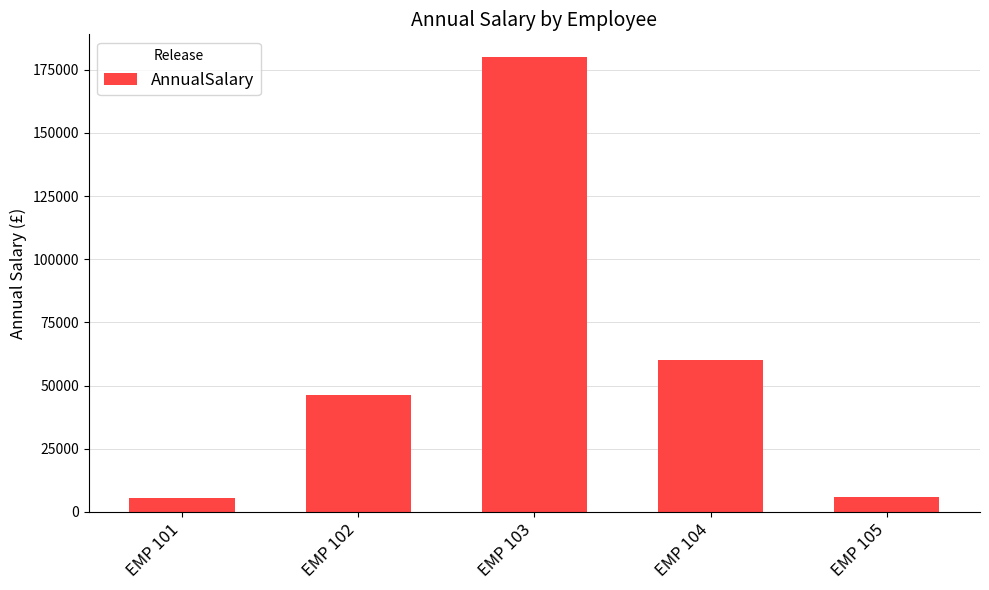

What is the average value?

59541.1